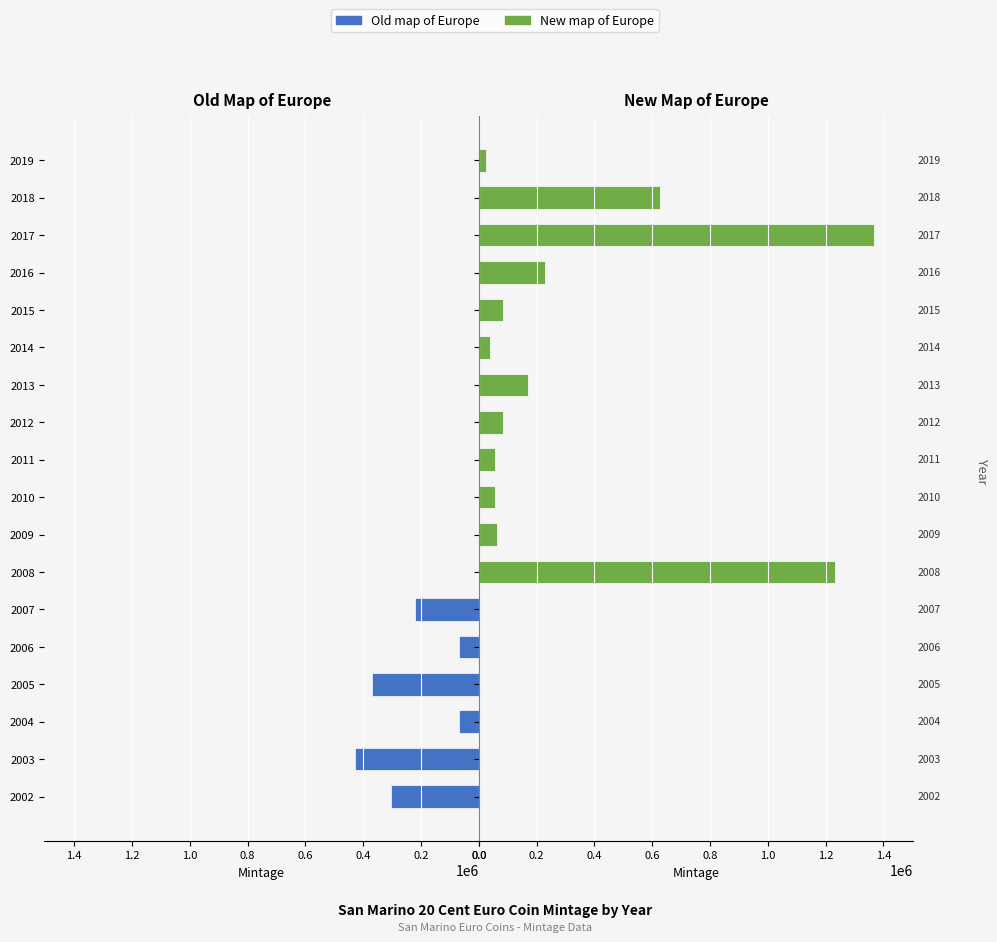

List the series in order of their peak value, lowest first.

Old map of Europe, New map of Europe